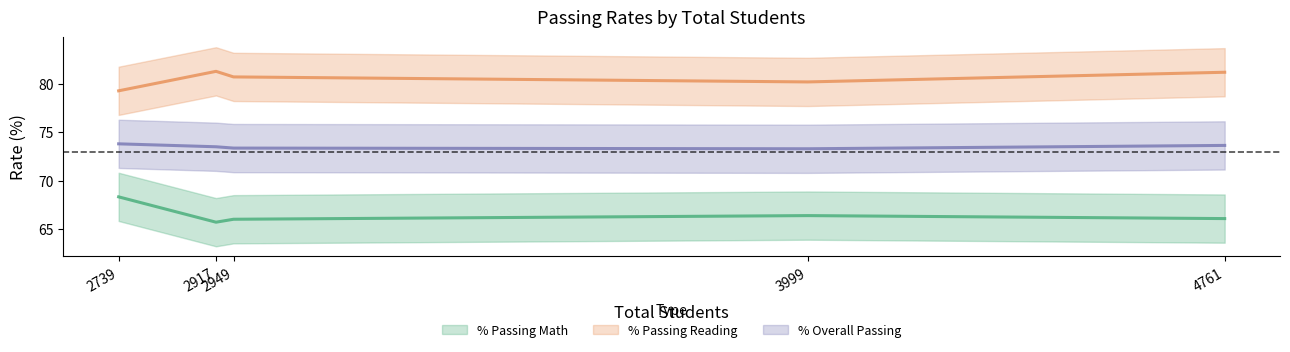

At which category does the chart reach its peak across all series?

2917